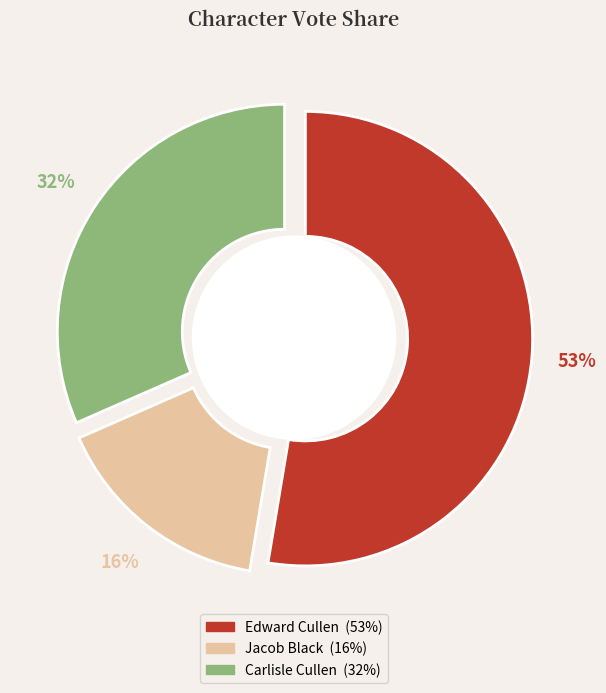

To the nearest percent, what is the average slice percentage?

33%